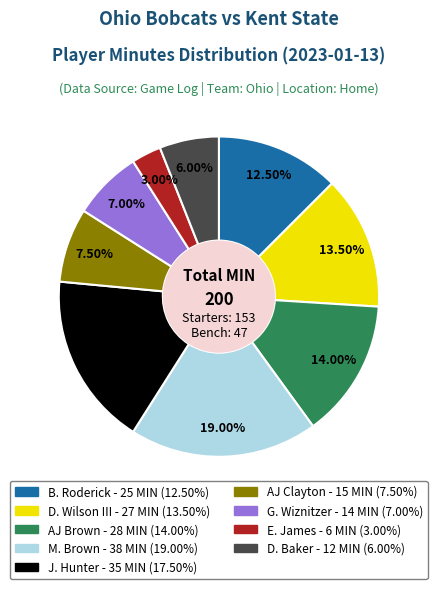

Which slice is the largest?

M. Brown